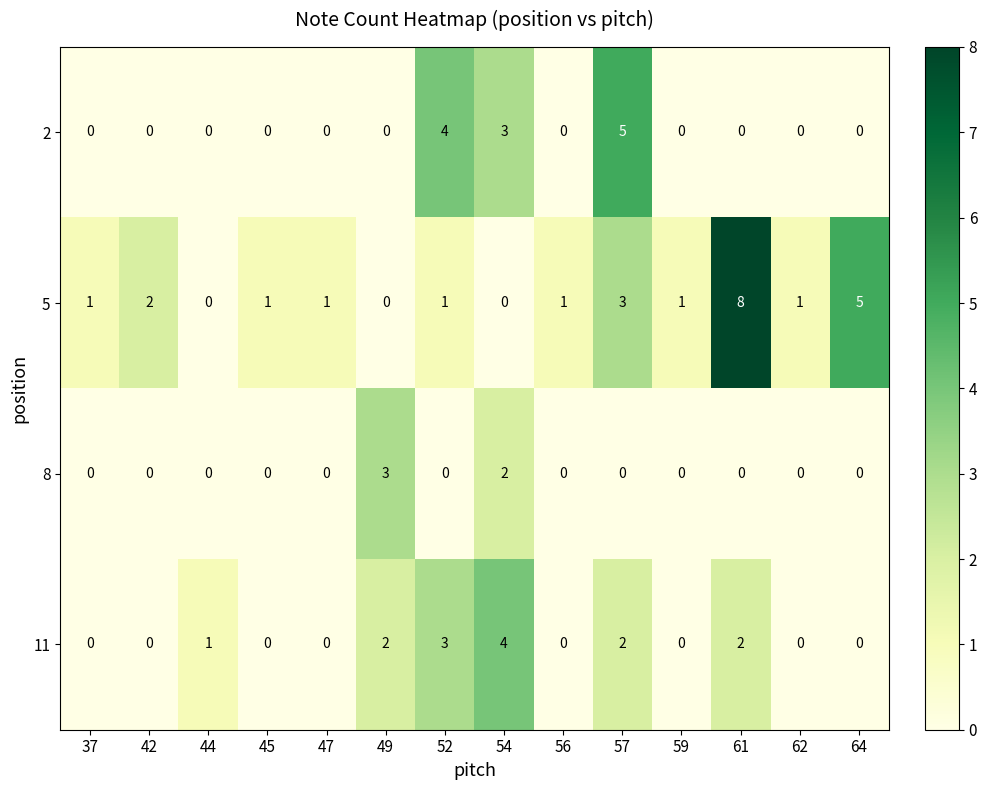

At 54, list the series in order from smallest to largest.

5, 8, 2, 11